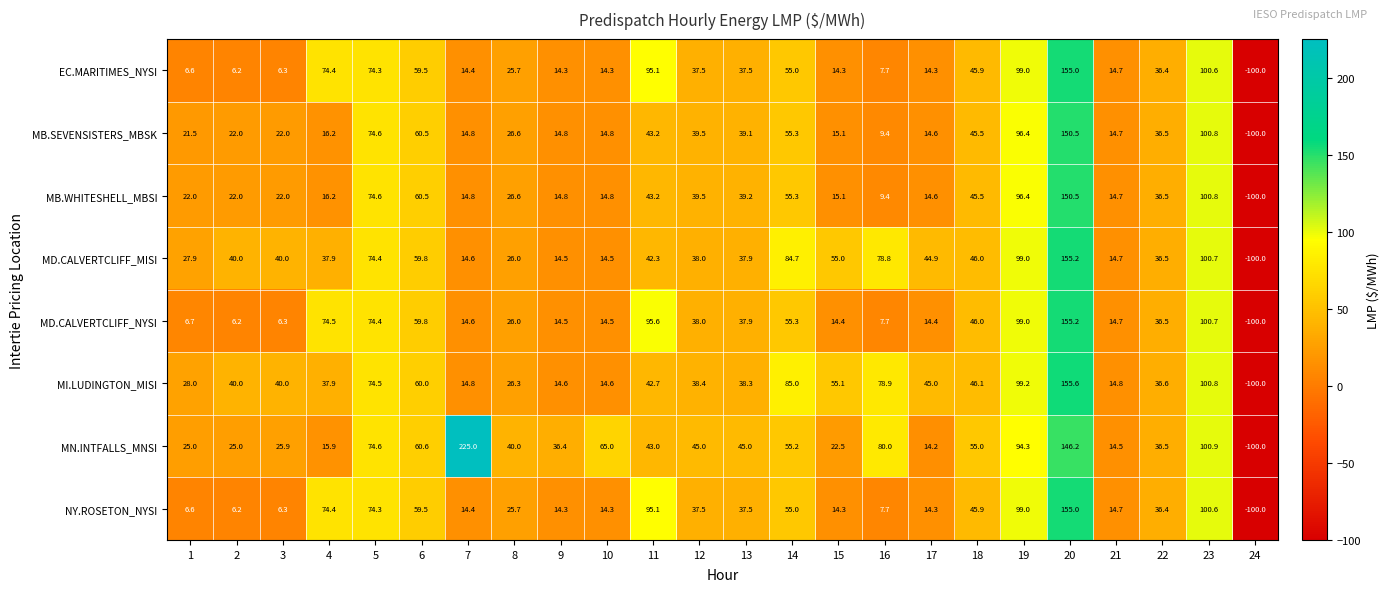

Count the number of categories in the chart.

24